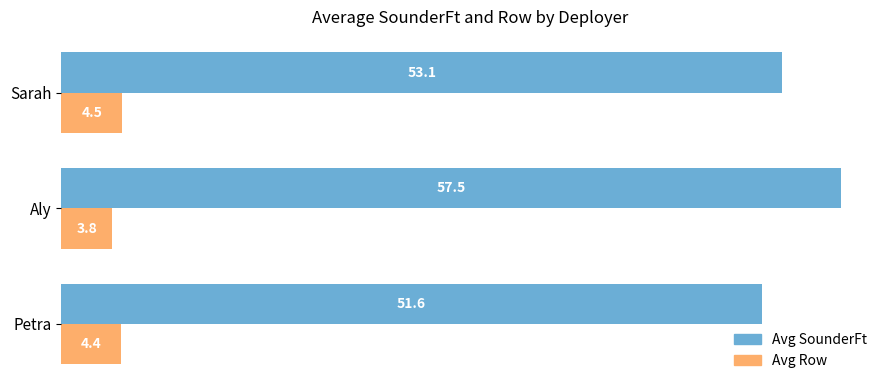

Which series has the largest range (max minus min)?

Avg SounderFt